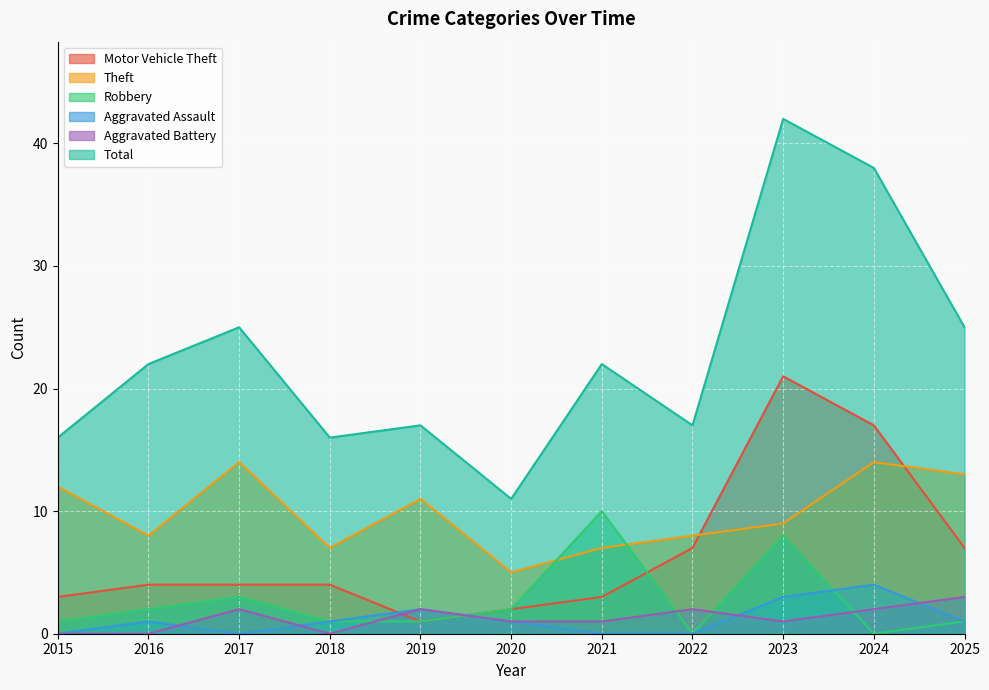

Reading left to right, transcribe all the data shown in this chart.

Motor Vehicle Theft: 3	4	4	4	1	2	3	7	21	17	7
Theft: 12	8	14	7	11	5	7	8	9	14	13
Robbery: 1	2	3	1	1	2	10	0	8	0	1
Aggravated Assault: 0	1	0	1	2	1	0	0	3	4	1
Aggravated Battery: 0	0	2	0	2	1	1	2	1	2	3
Total: 16	22	25	16	17	11	22	17	42	38	25